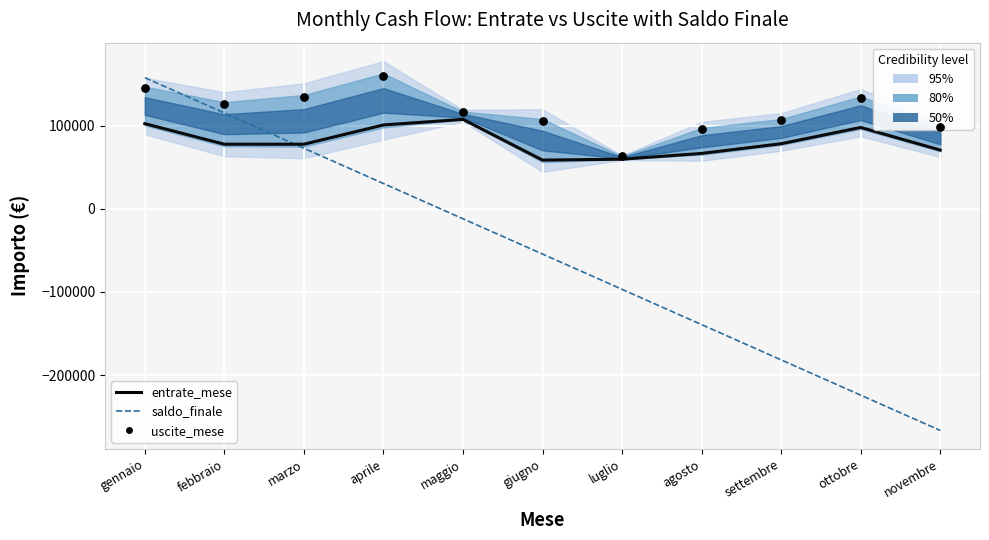

Is the value of uscite_mese at febbraio greater than the value of saldo_finale at agosto?

Yes